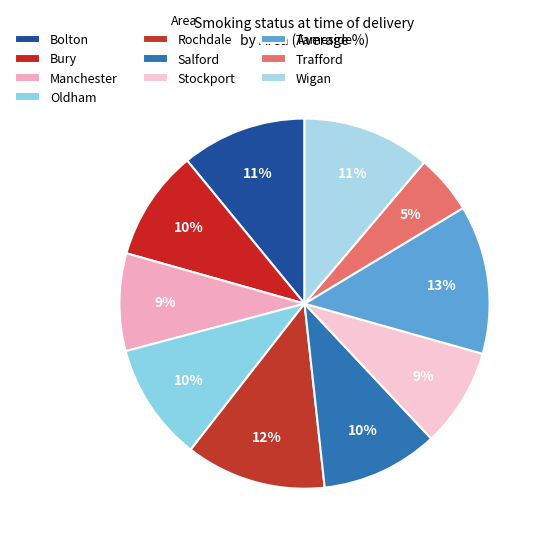

What is the smallest slice in the pie chart?

Trafford